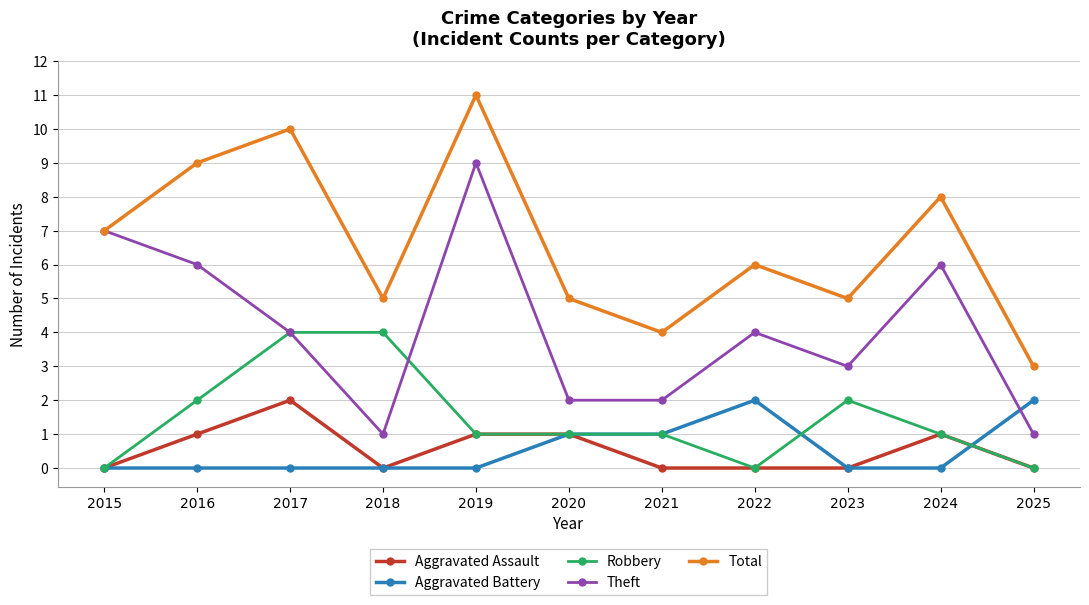

How many interior local peaks does the Total series have?

4